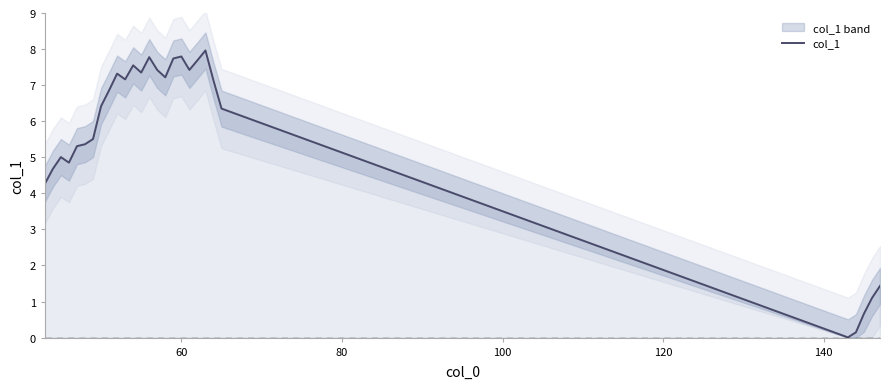

What is the highest value of the col_1 series?

8.0